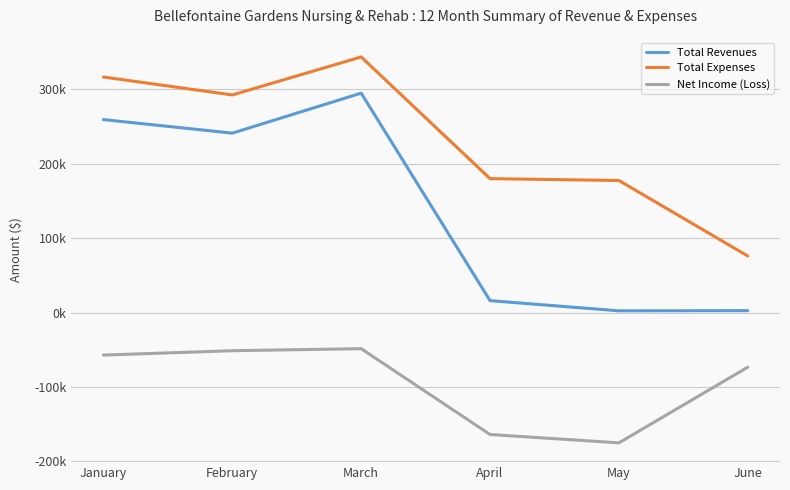

At April, list the series in order from largest to smallest.

Total Expenses, Total Revenues, Net Income (Loss)